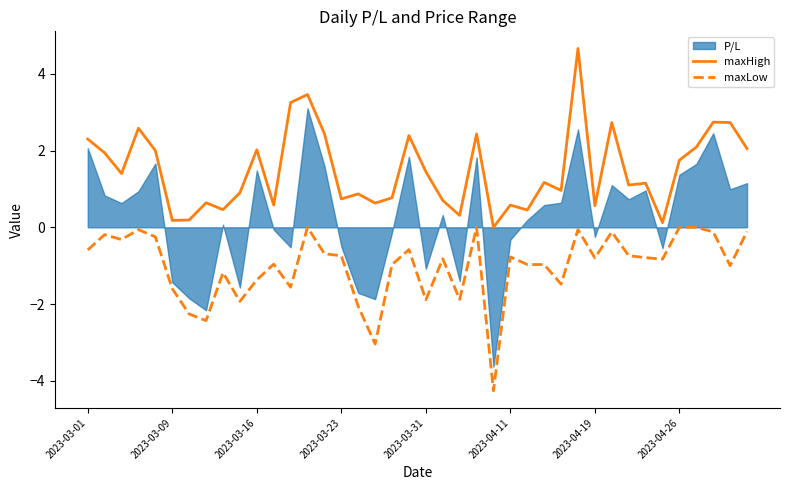

True or false: maxHigh and maxLow cross at least once.

False